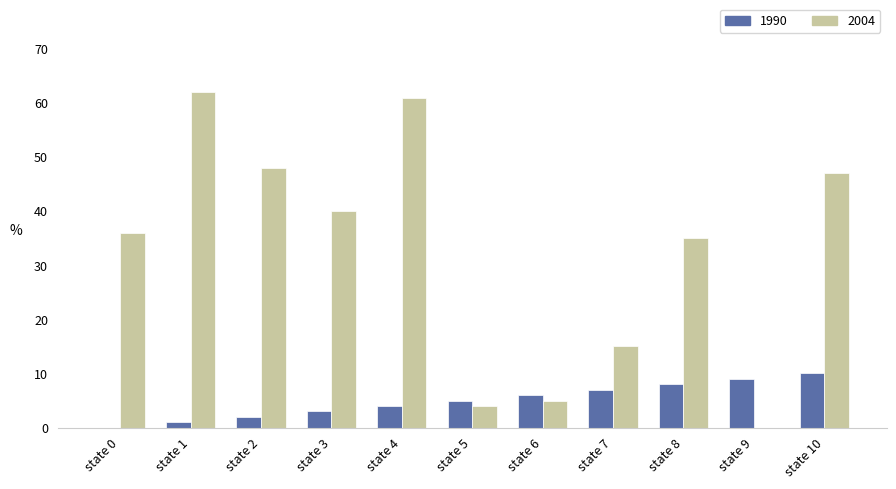

What is the sum of all 2004 values?

353